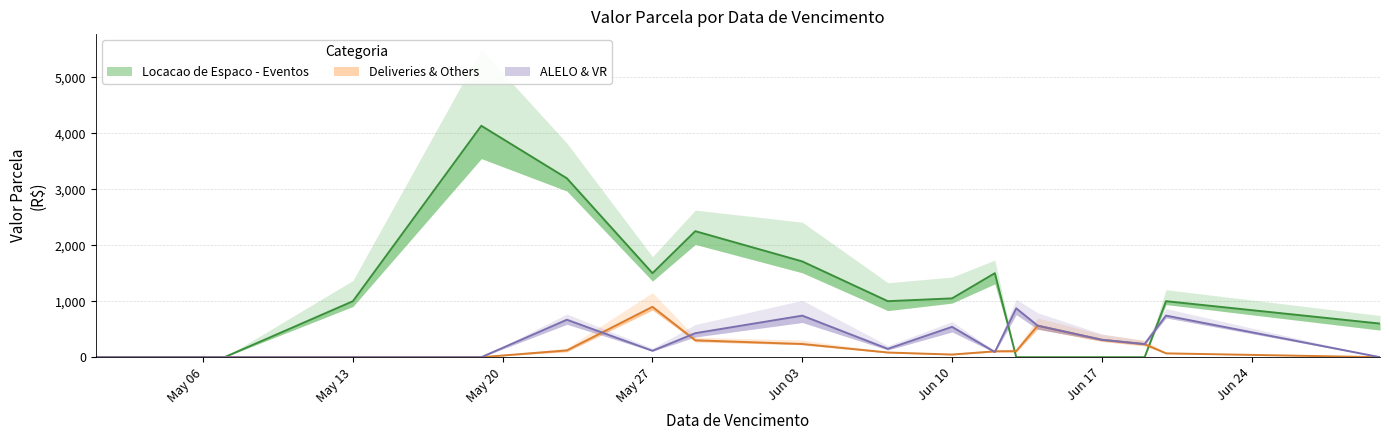

Between 2024-05-01 and 2024-05-29, which is larger?

2024-05-29